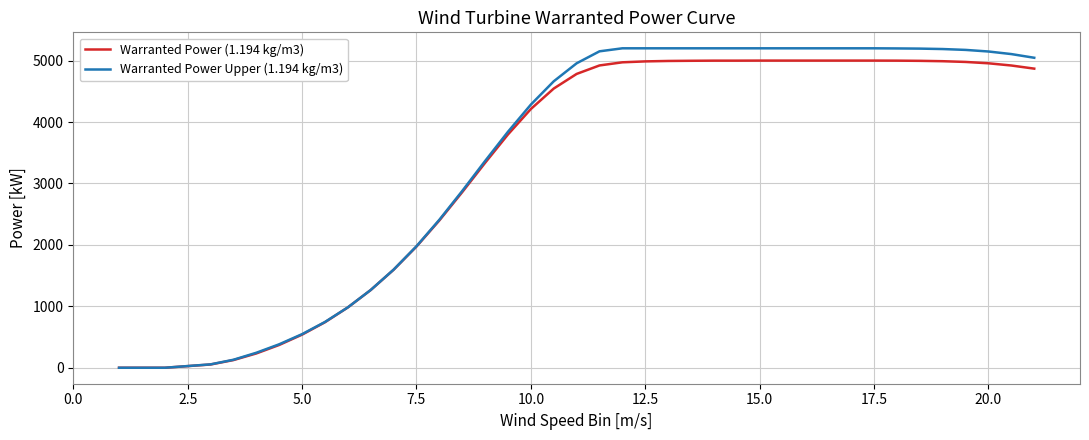

Does the chart display data point markers on the line(s)?

No